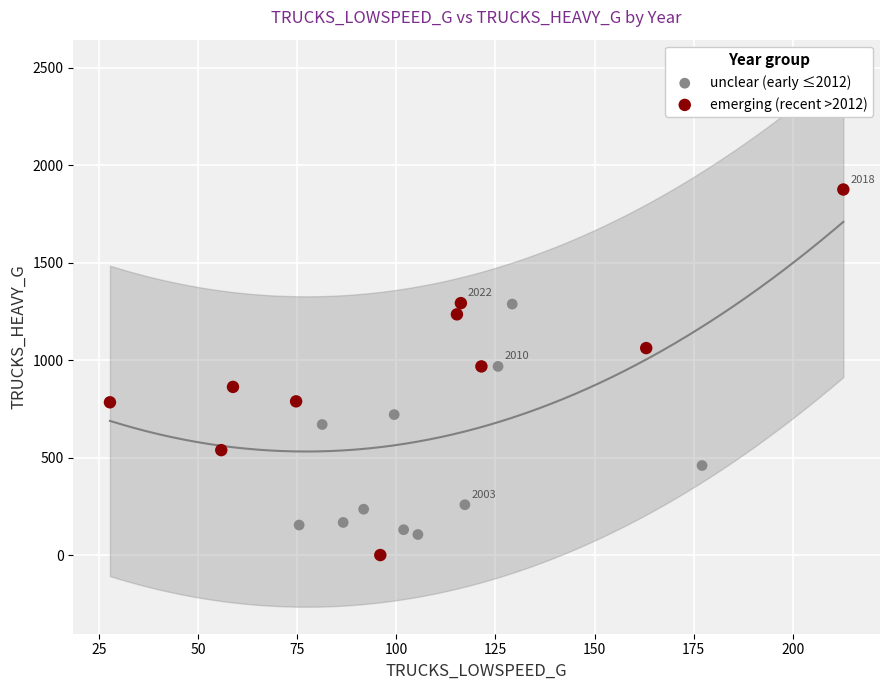

Which series reaches the maximum Y coordinate?

emerging (recent >2012)